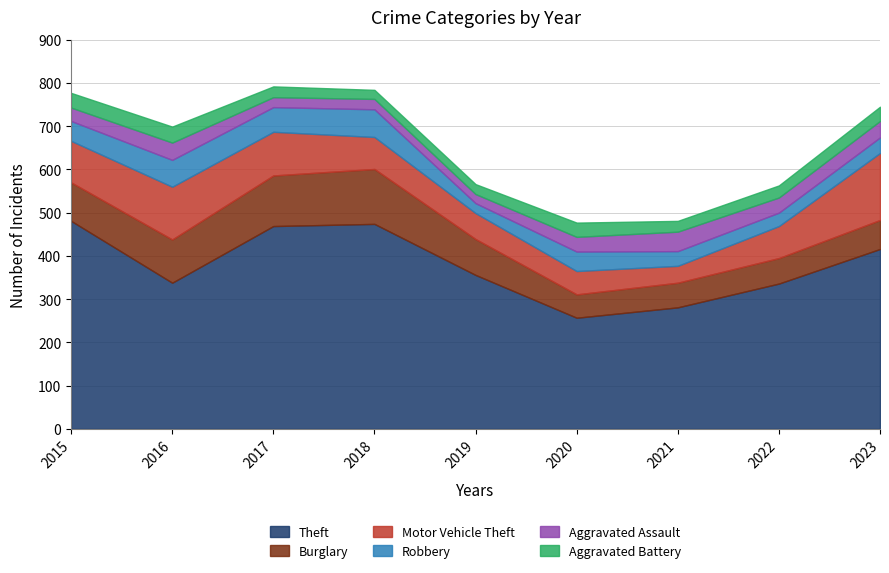

At how many categories does at least one series exceed 145?

9